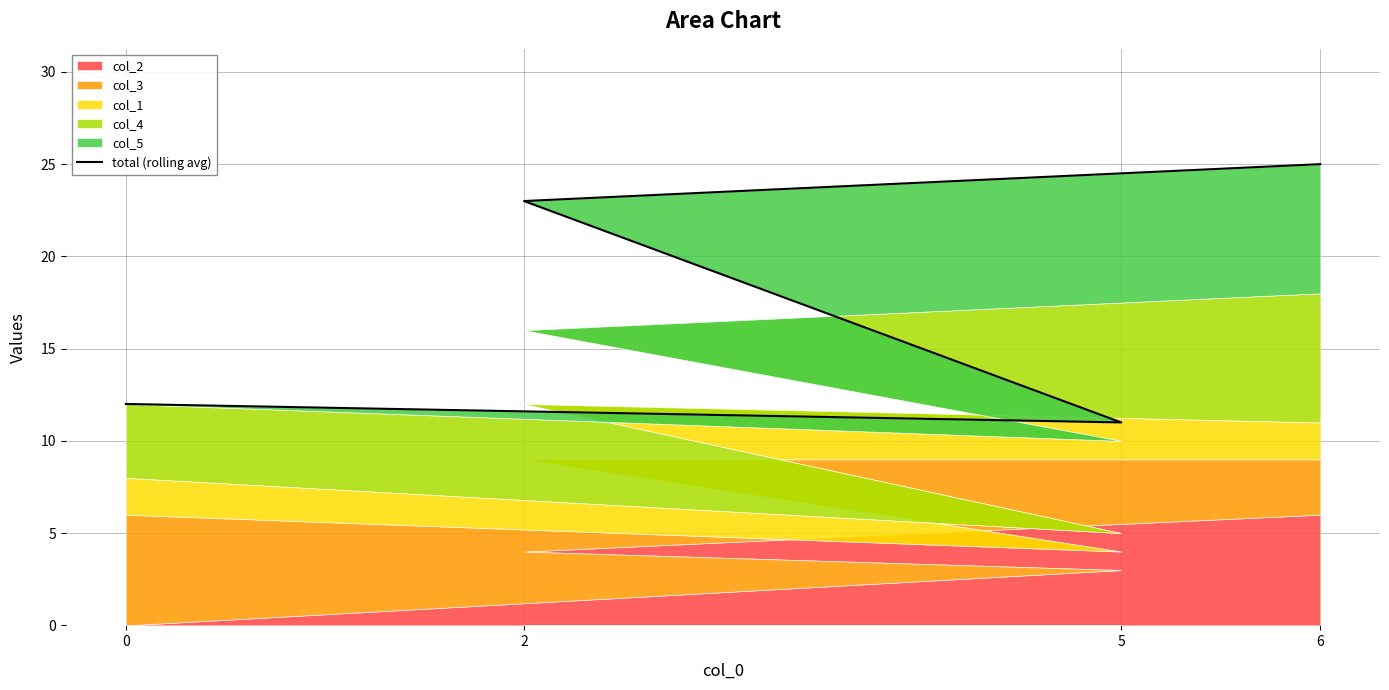

What is the difference between the second highest and minimum values?

12